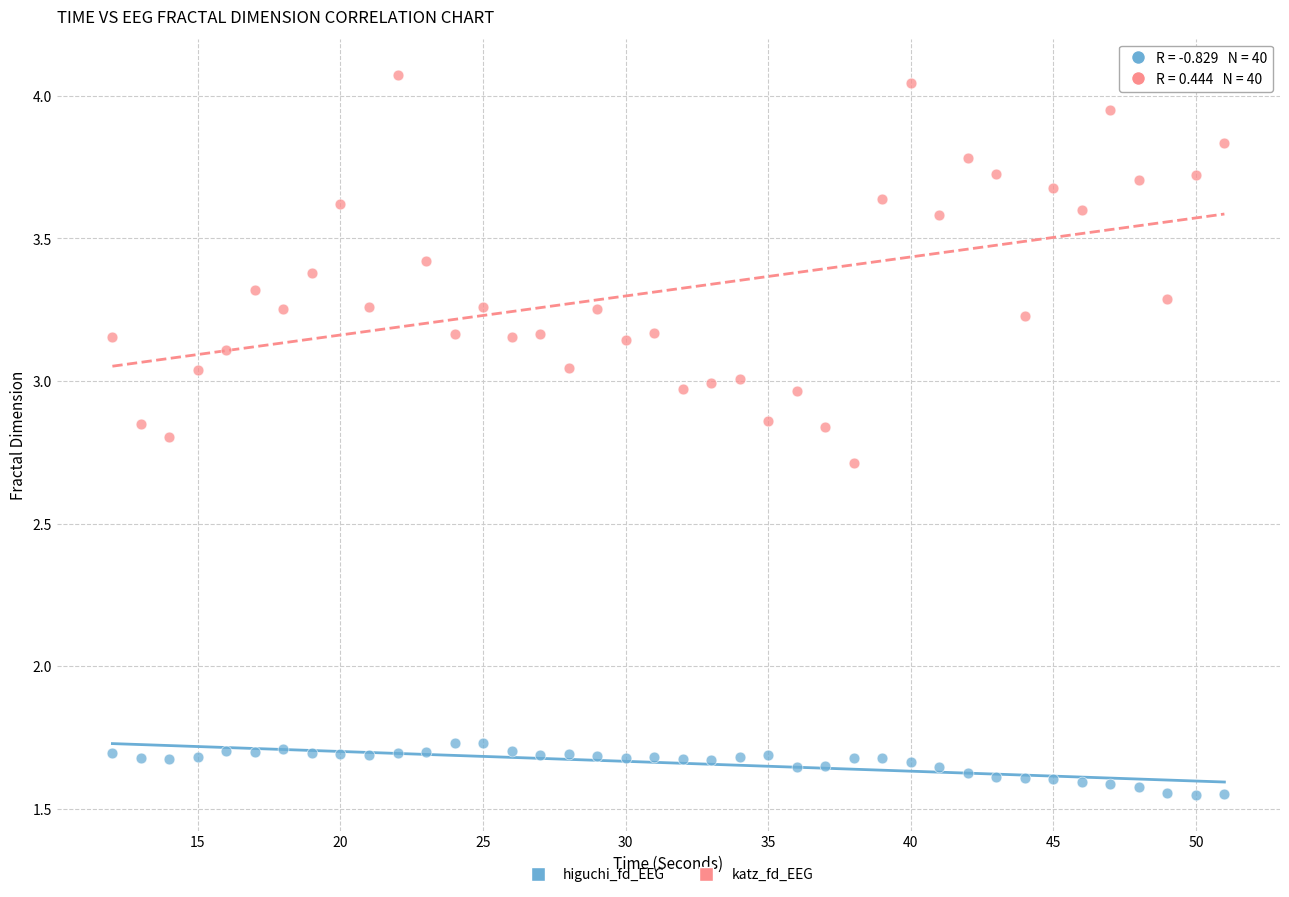

Across all data points, what is the range of Y values (max minus min)?

2.5